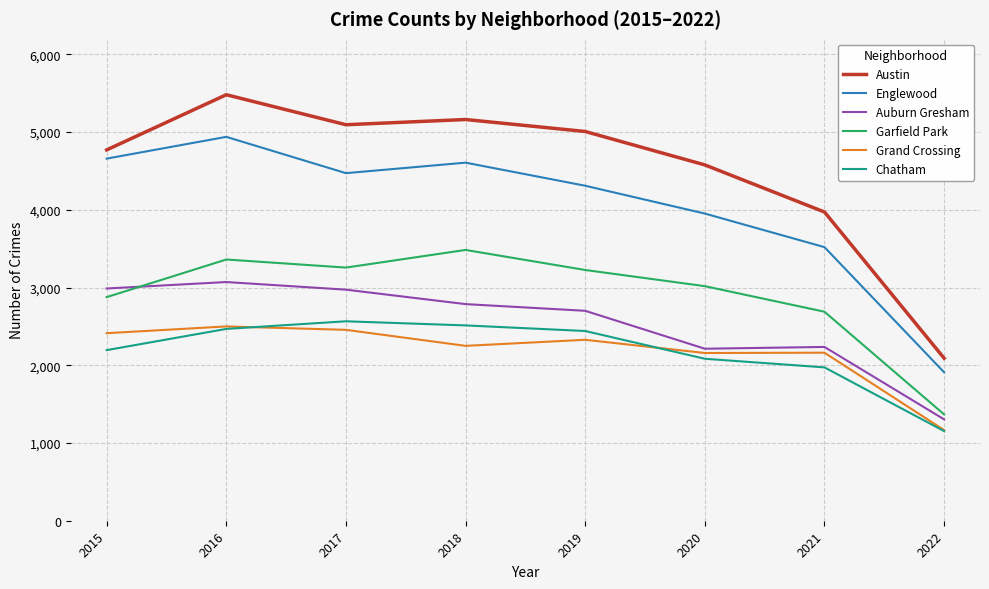

What is the maximum value for Austin?

5481